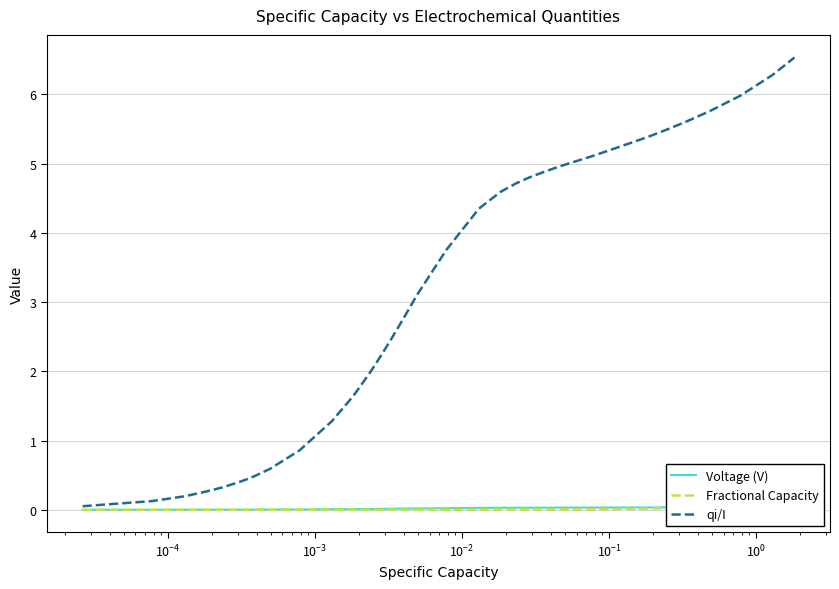

What is the highest value of the qi/I series?

6.5